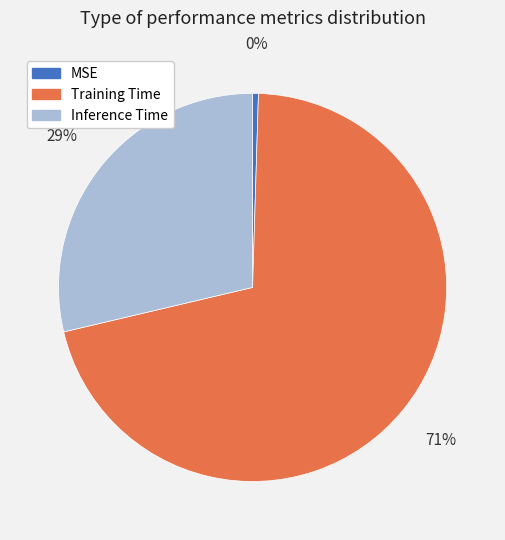

Is there any slice that represents more than half of the pie?

Yes